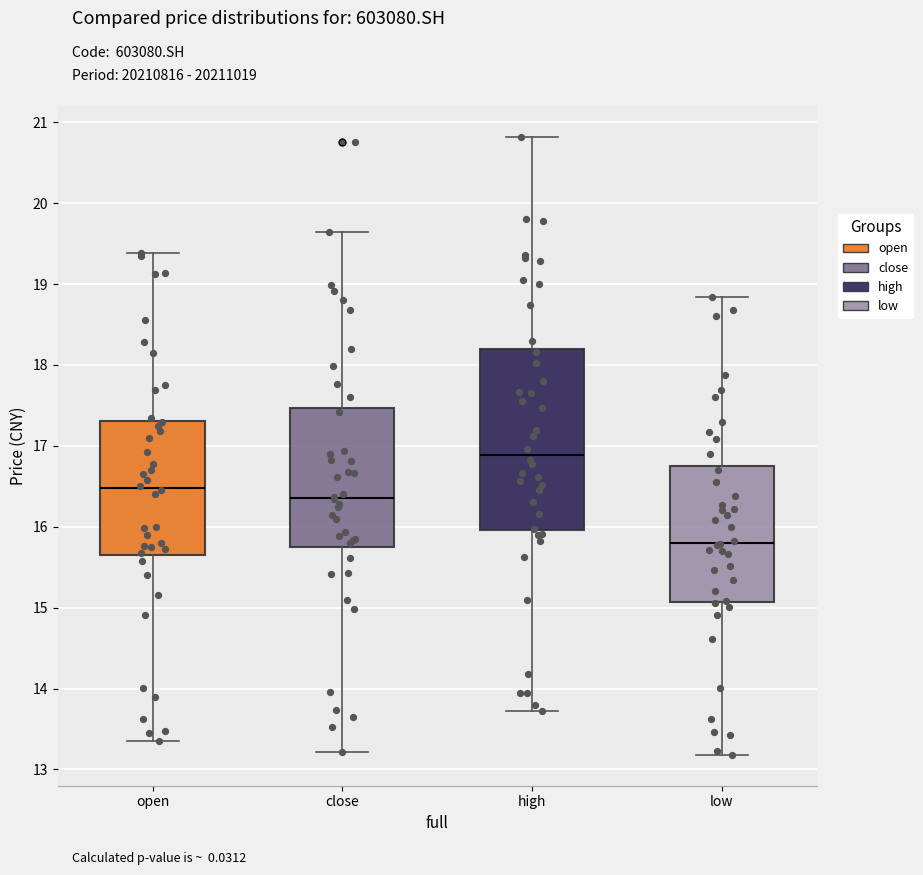

Which box is the tallest, from its lower edge to its upper edge?

high